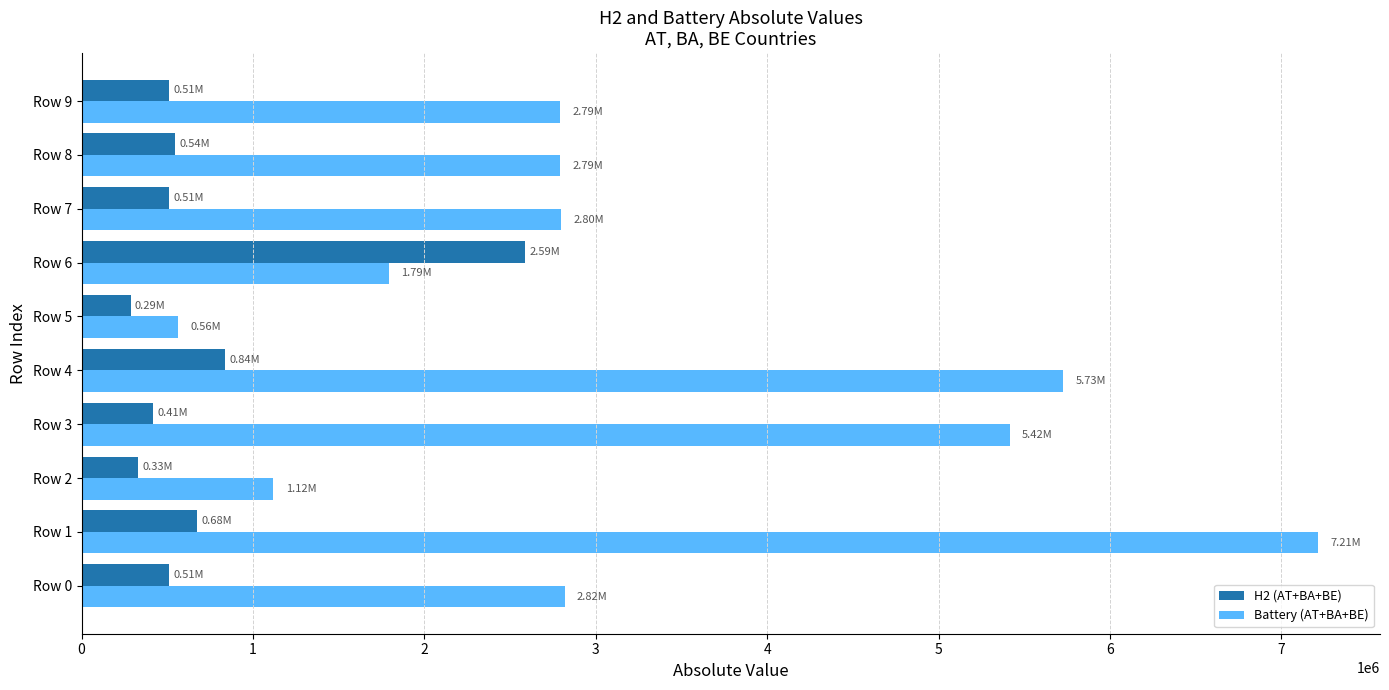

What is the sum of the Battery (AT+BA+BE) values at Row 8 and Row 0?

5610017.2